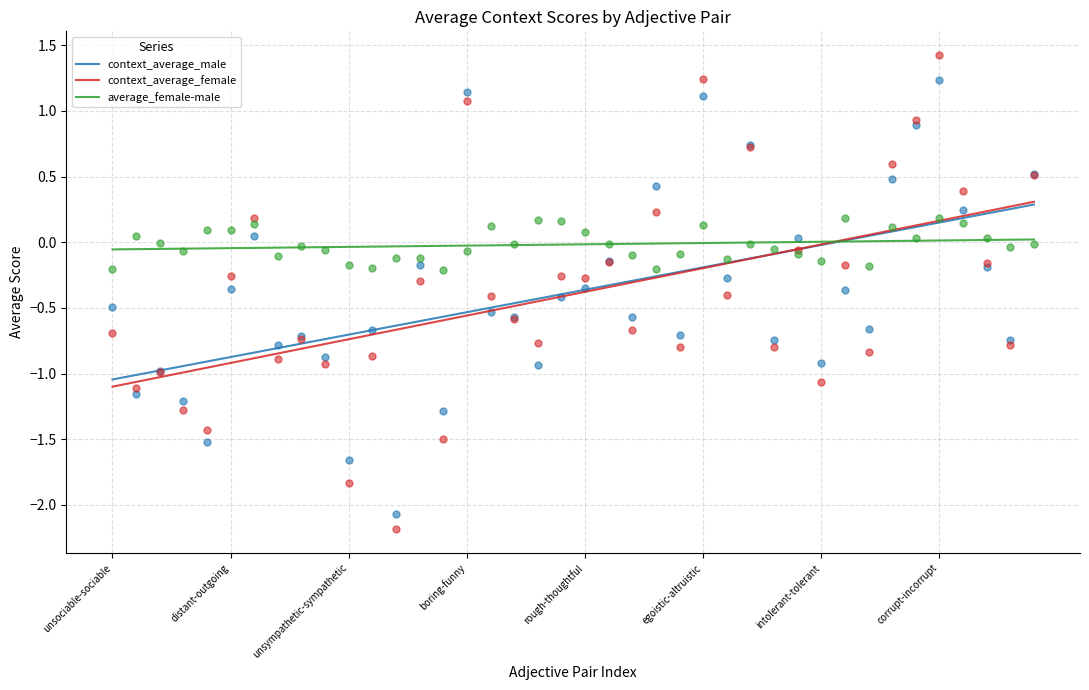

Is the value of average_female-male at unsympathetic-sympathetic greater than the value of context_average_female at boring-funny?

Yes